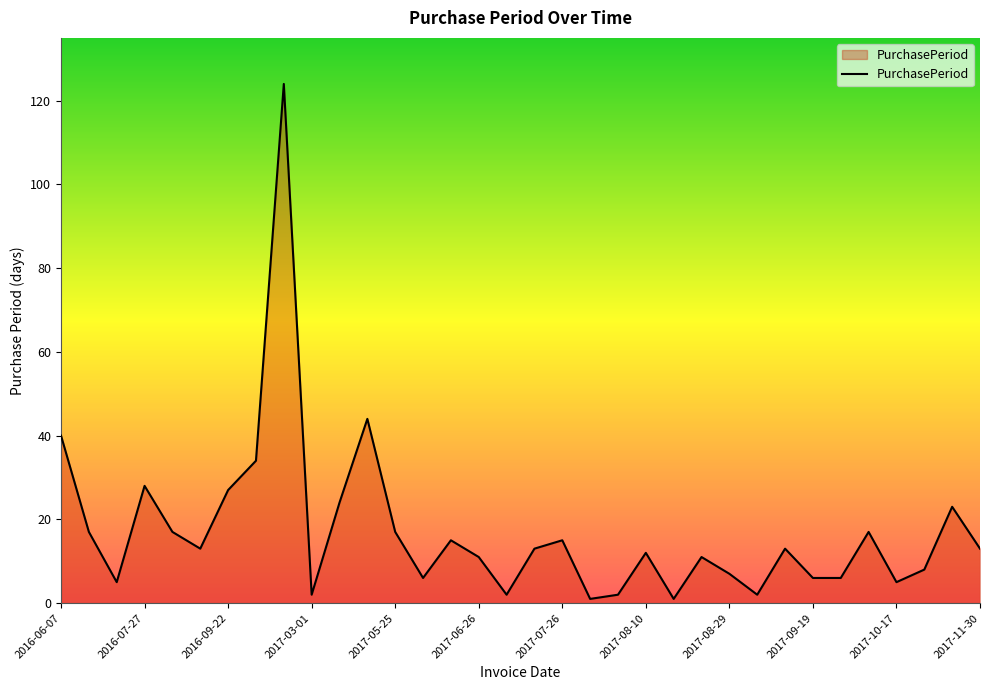

What is the greatest value displayed?

124